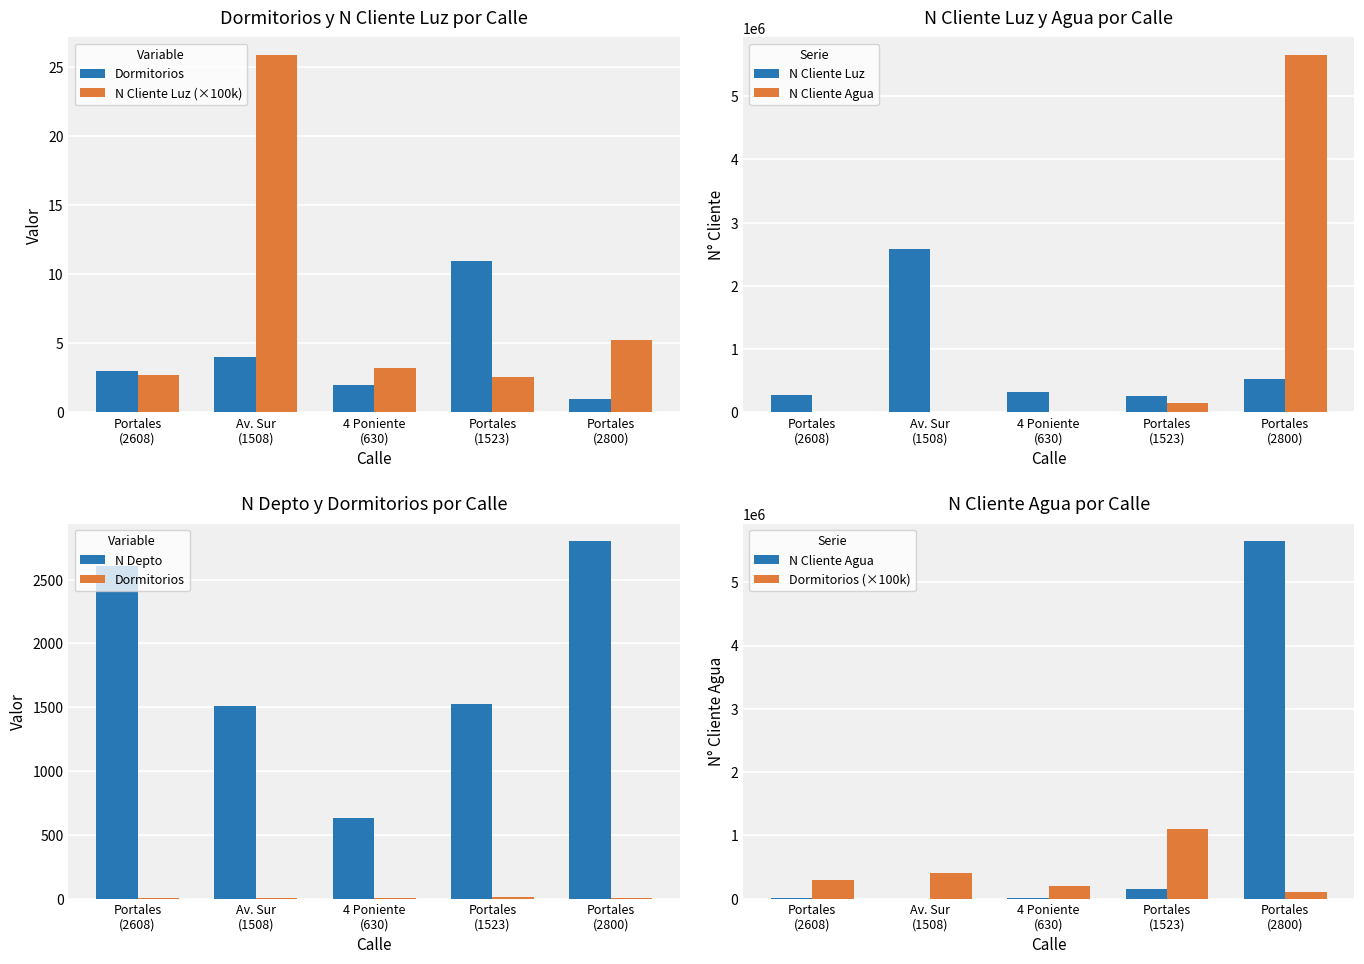

What position from the left is Av. Sur
(1508)?

2